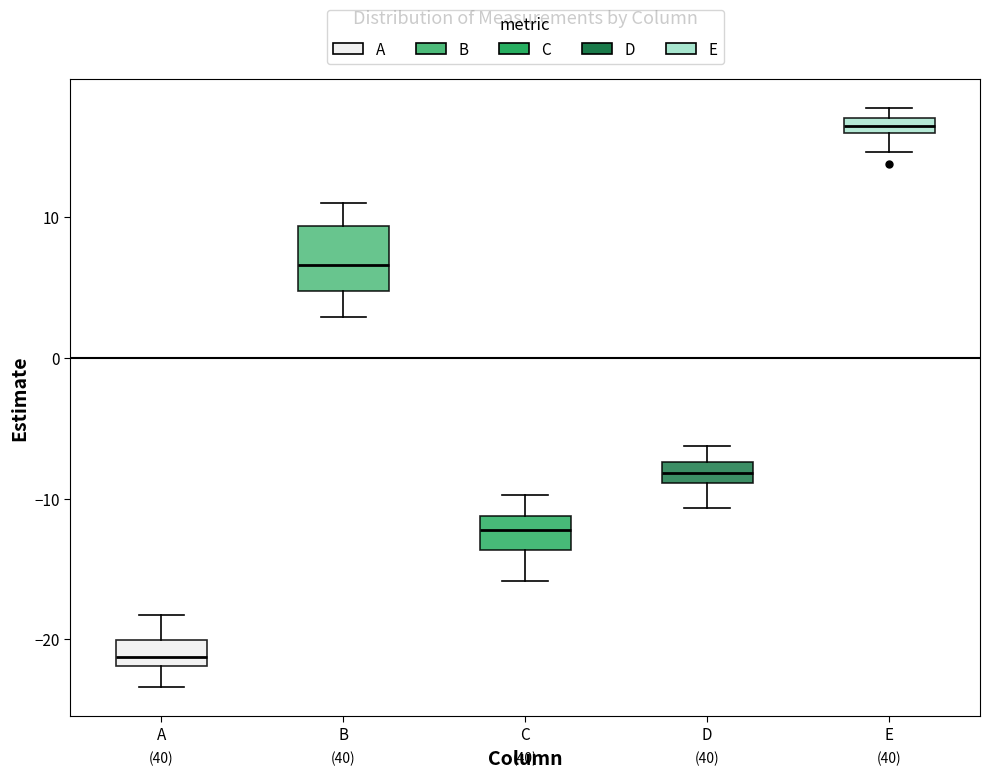

Which box has the highest median line?

E